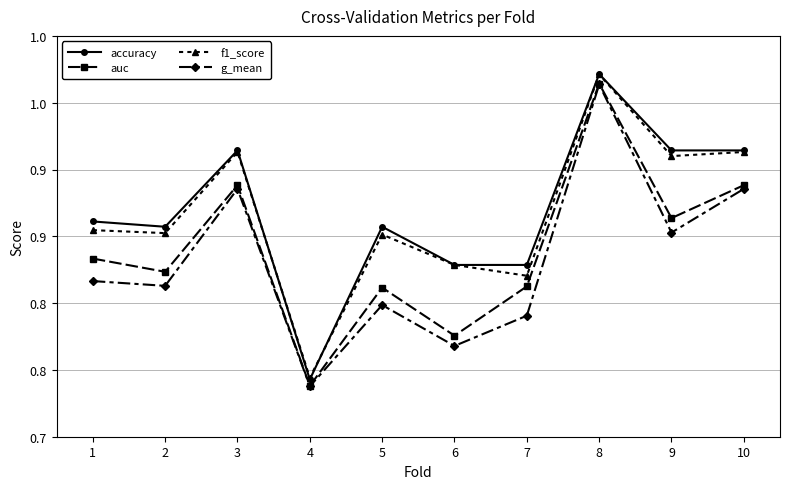

At which category does the chart reach its peak across all series?

8